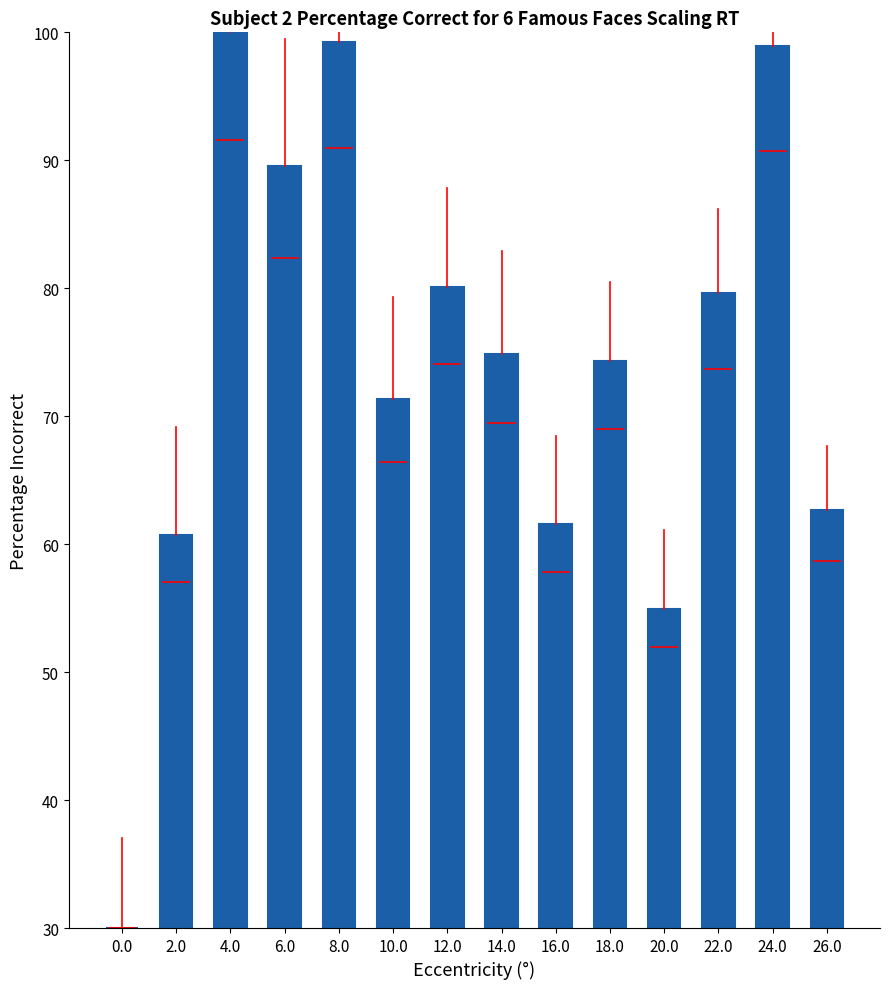

What position from the right is 24.0?

2